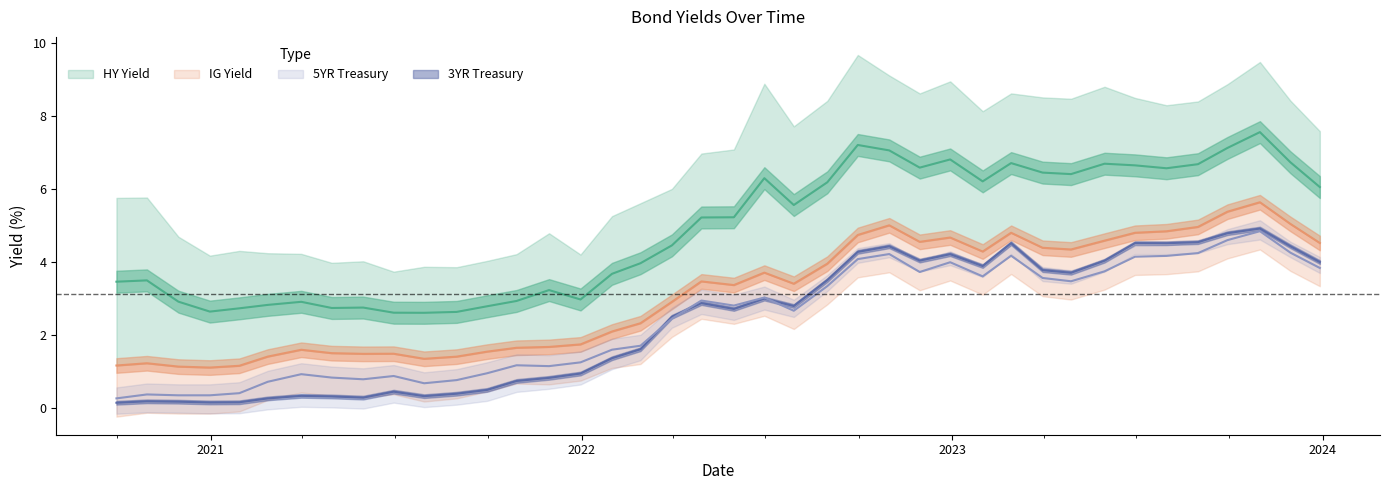

What is the maximum value for 5YR Treasury?

4.9